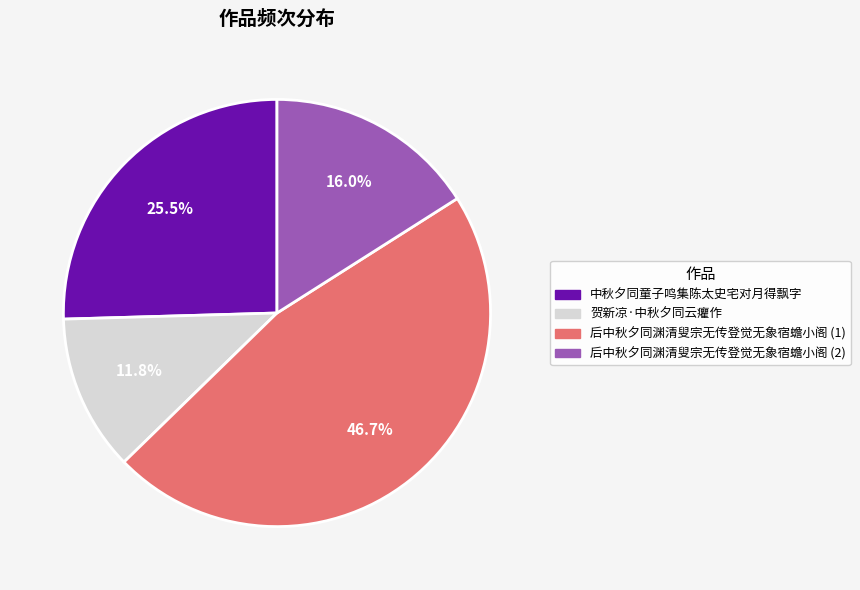

What is the ratio of the value at 贺新凉·中秋夕同云癯作 to the value at 中秋夕同童子鸣集陈太史宅对月得飘字?

0.5